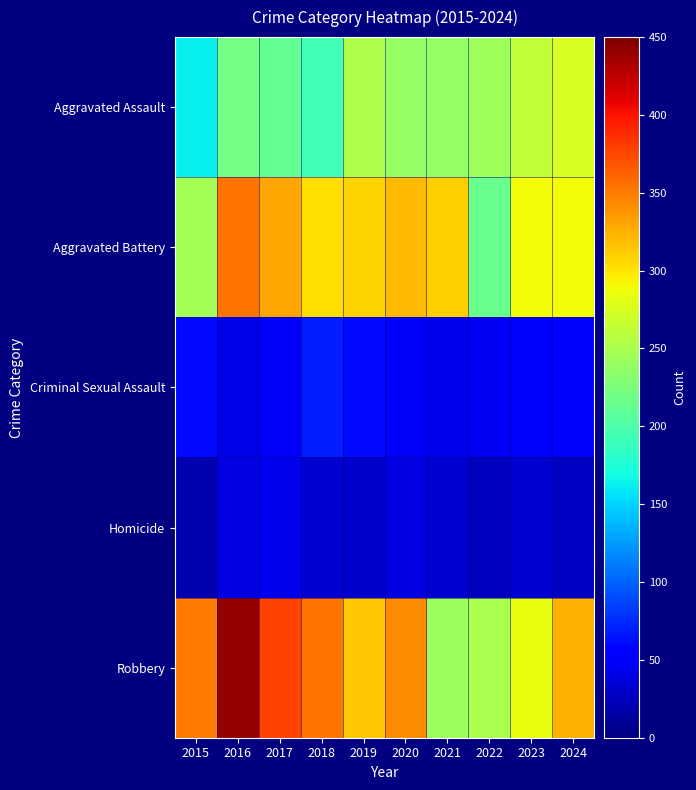

Reading left to right, transcribe all the data shown in this chart.

Aggravated Assault: 2015=162	2016=221	2017=212	2018=193	2019=253	2020=238	2021=239	2022=244	2023=263	2024=275
Aggravated Battery: 2015=247	2016=354	2017=329	2018=303	2019=308	2020=320	2021=310	2022=216	2023=289	2024=289
Criminal Sexual Assault: 2015=60	2016=42	2017=49	2018=70	2019=60	2020=49	2021=44	2022=47	2023=50	2024=54
Homicide: 2015=20	2016=40	2017=45	2018=33	2019=30	2020=39	2021=32	2022=26	2023=33	2024=27
Robbery: 2015=350	2016=440	2017=377	2018=355	2019=313	2020=342	2021=242	2022=251	2023=284	2024=325